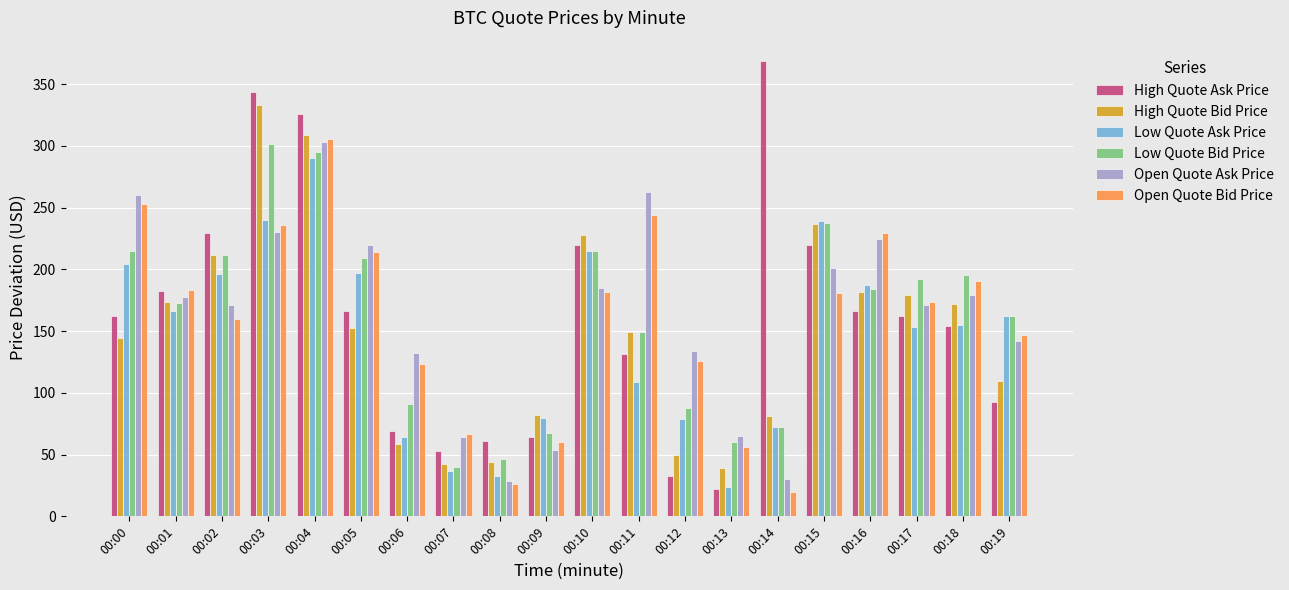

What is the value of the High Quote Bid Price bar at the 5th from the left?

308.6